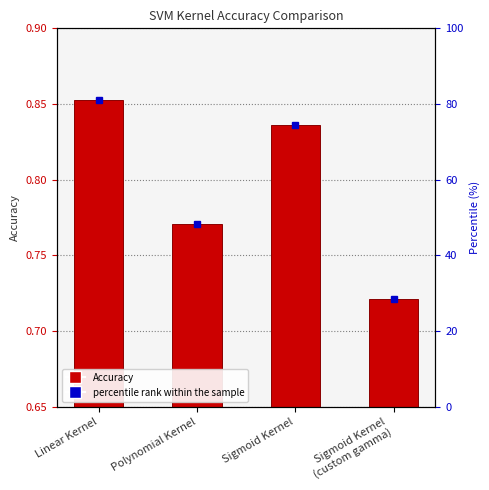

Is it true that the value at Polynomial Kernel is 1.2?

False